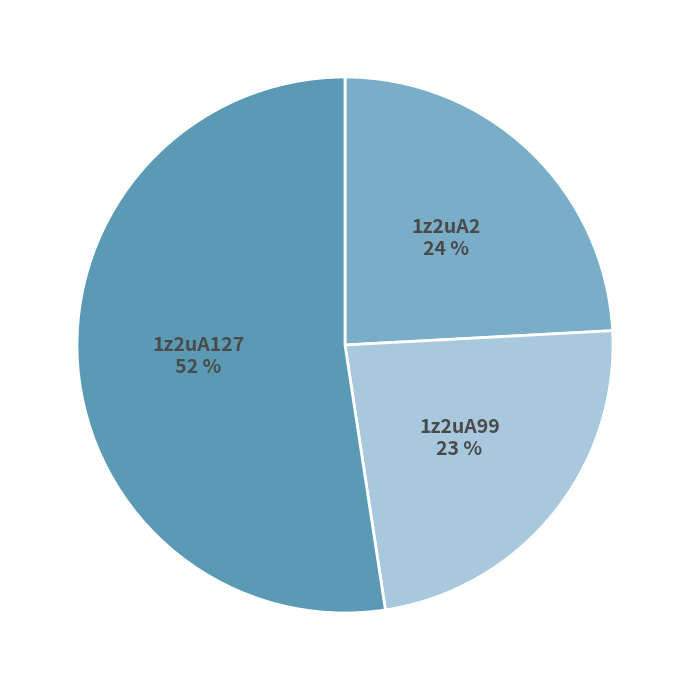

Is there a majority slice in this chart?

Yes